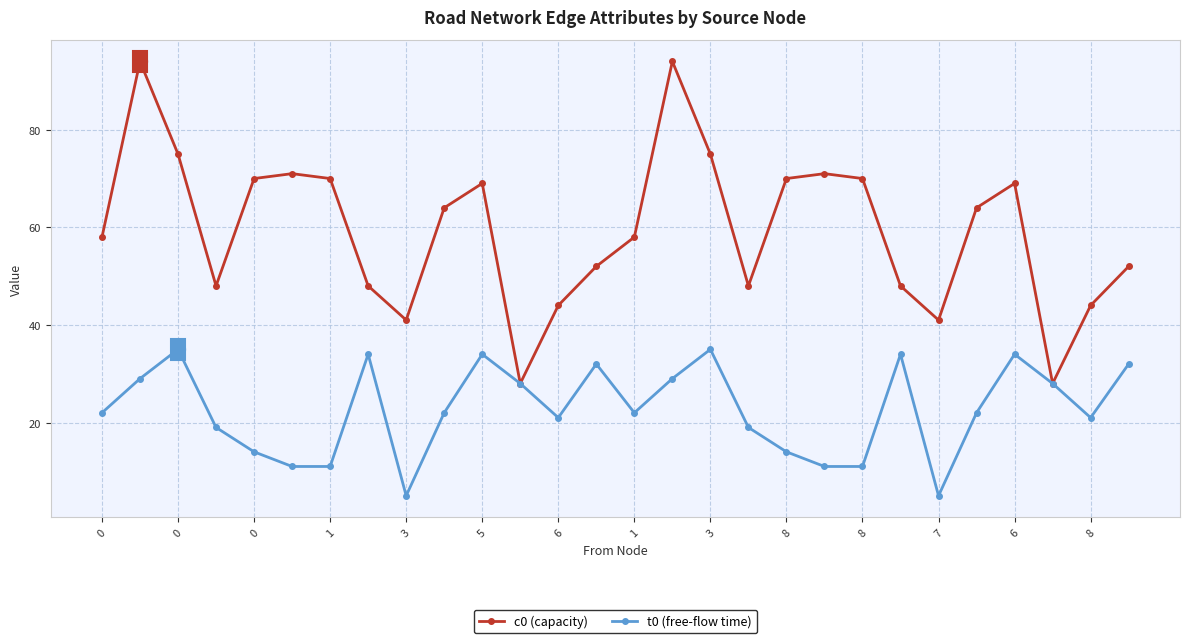

True or false: c0 (capacity) has more than 1 interior local peaks.

True